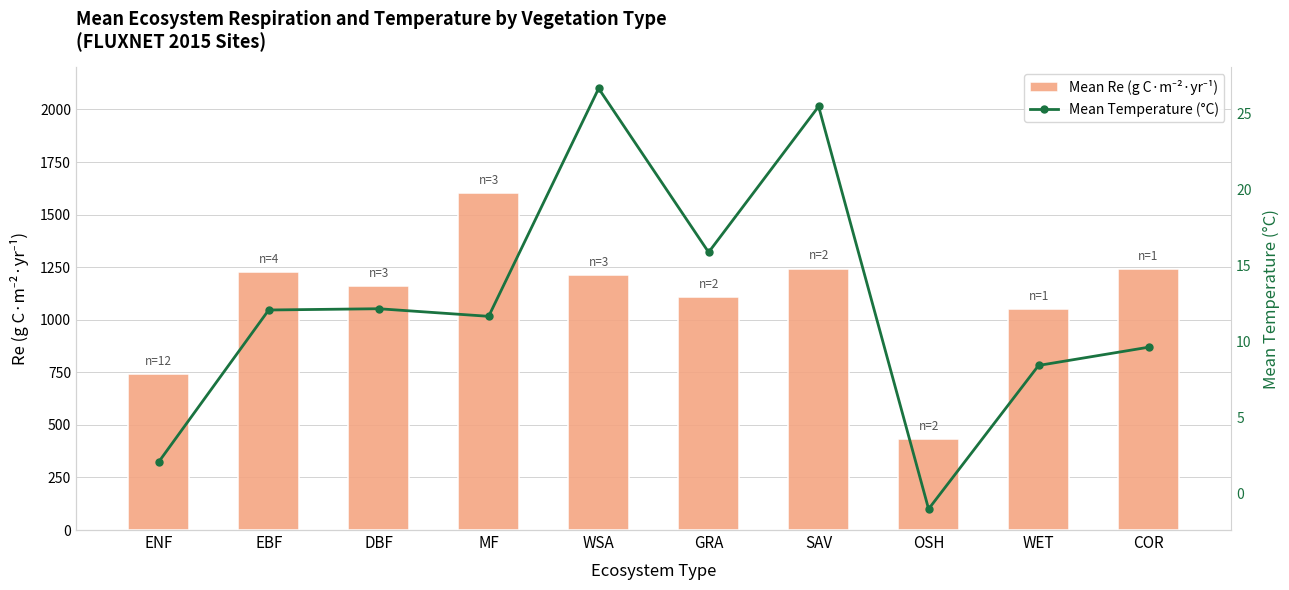

Read the Mean Temperature (°C) value at ENF.

2.0